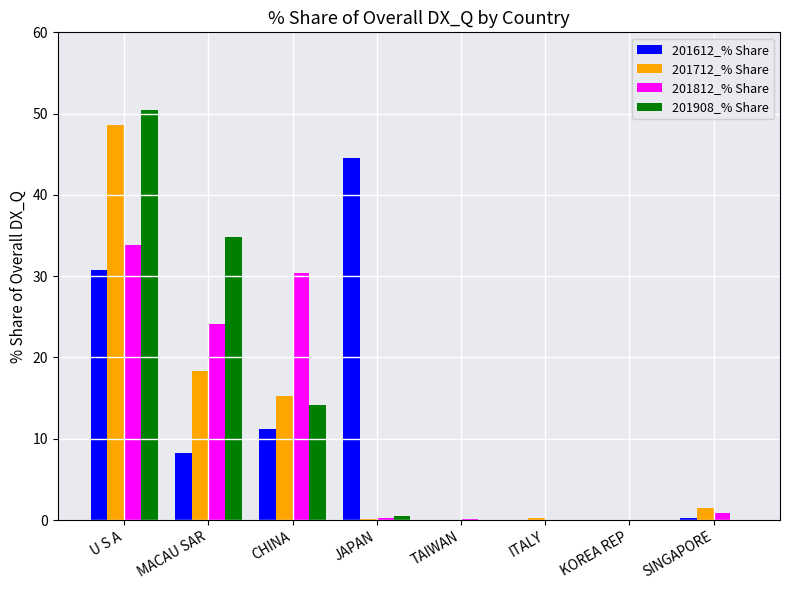

Is the value of 201812_% Share at TAIWAN greater than the value of 201908_% Share at CHINA?

No